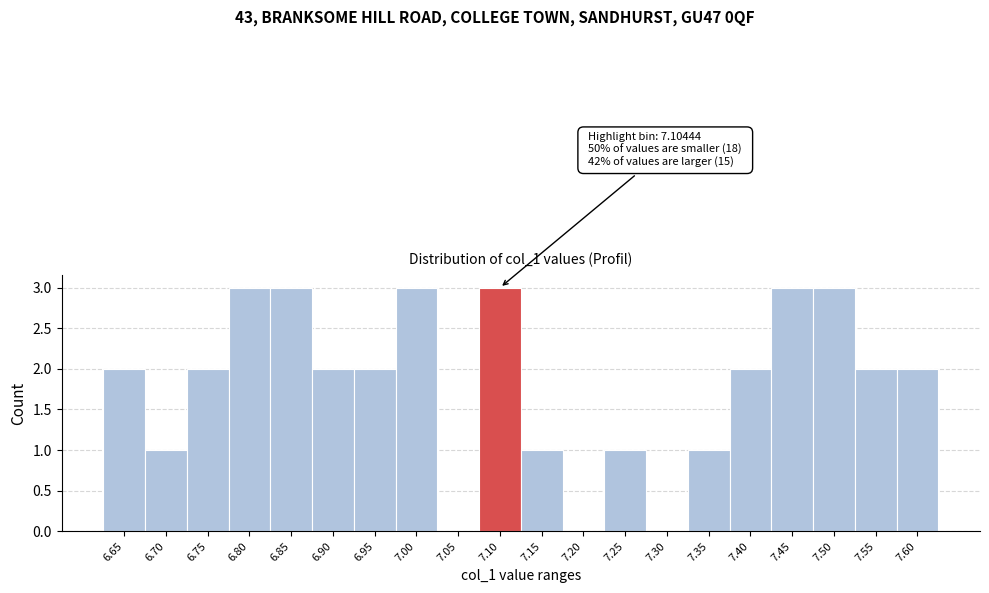

Reading right to left, extract all data points from this chart.

7.60=2	7.55=2	7.50=3	7.45=3	7.40=2	7.35=1	7.30=0	7.25=1	7.20=0	7.15=1	7.10=3	7.05=0	7.00=3	6.95=2	6.90=2	6.85=3	6.80=3	6.75=2	6.70=1	6.65=2